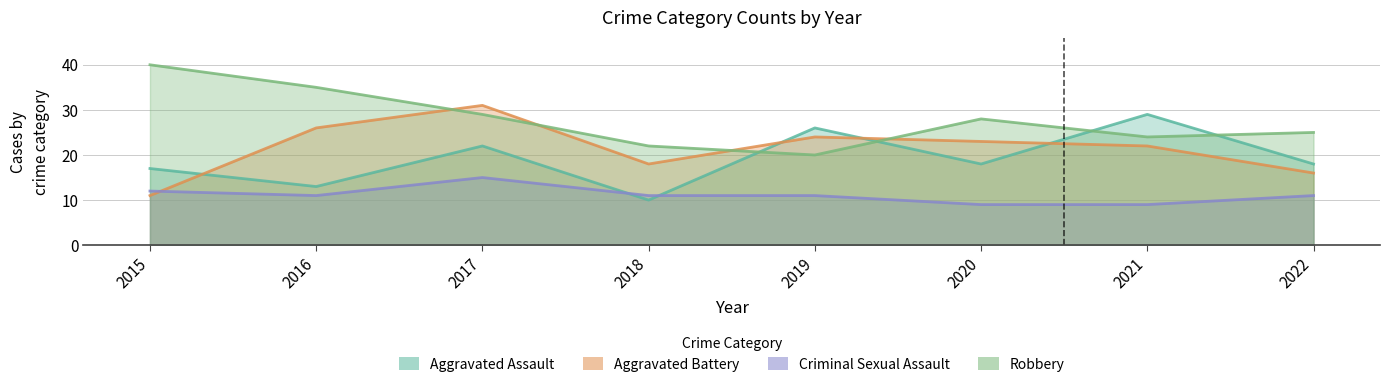

How many interior local peaks does the Aggravated Assault series have?

3